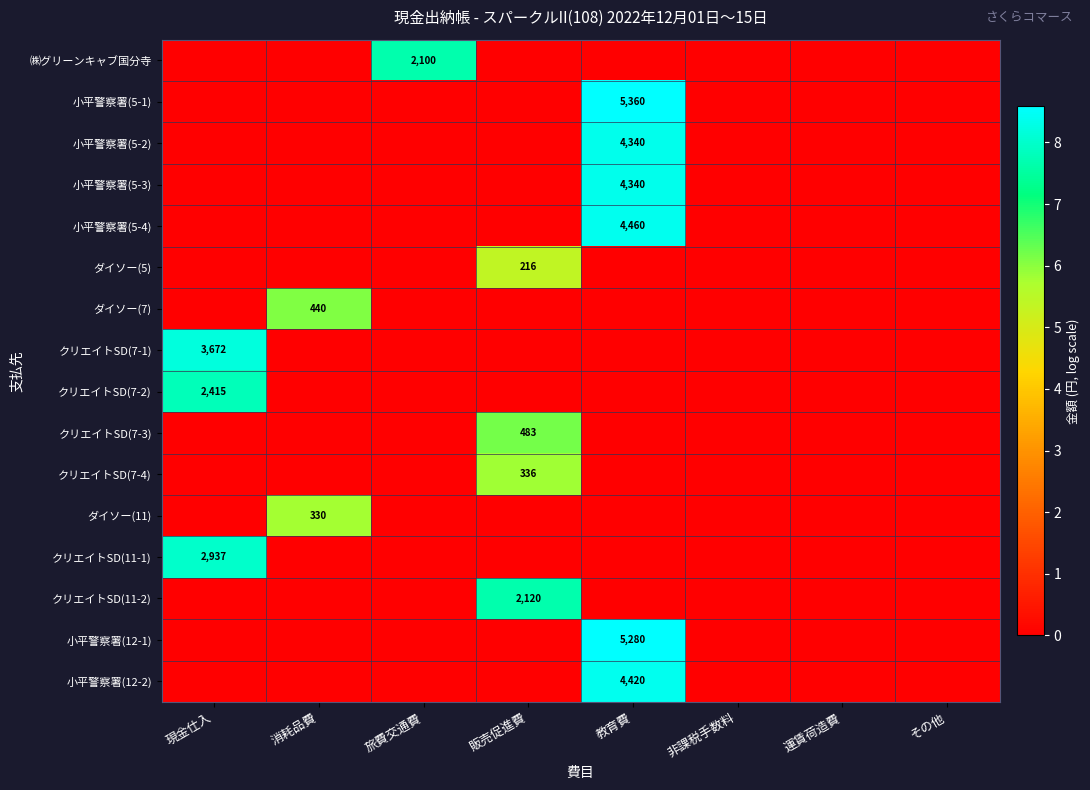

What is the difference between the highest and lowest values at 現金仕入?

8.2